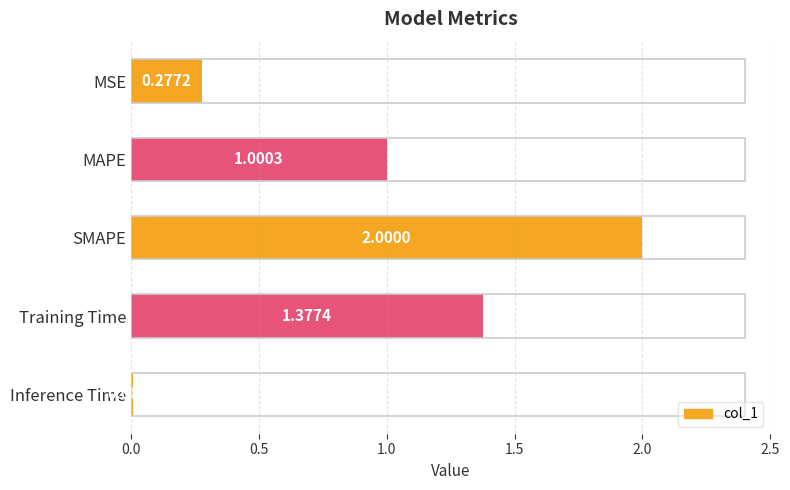

At which label is the value closest to 1?

MAPE